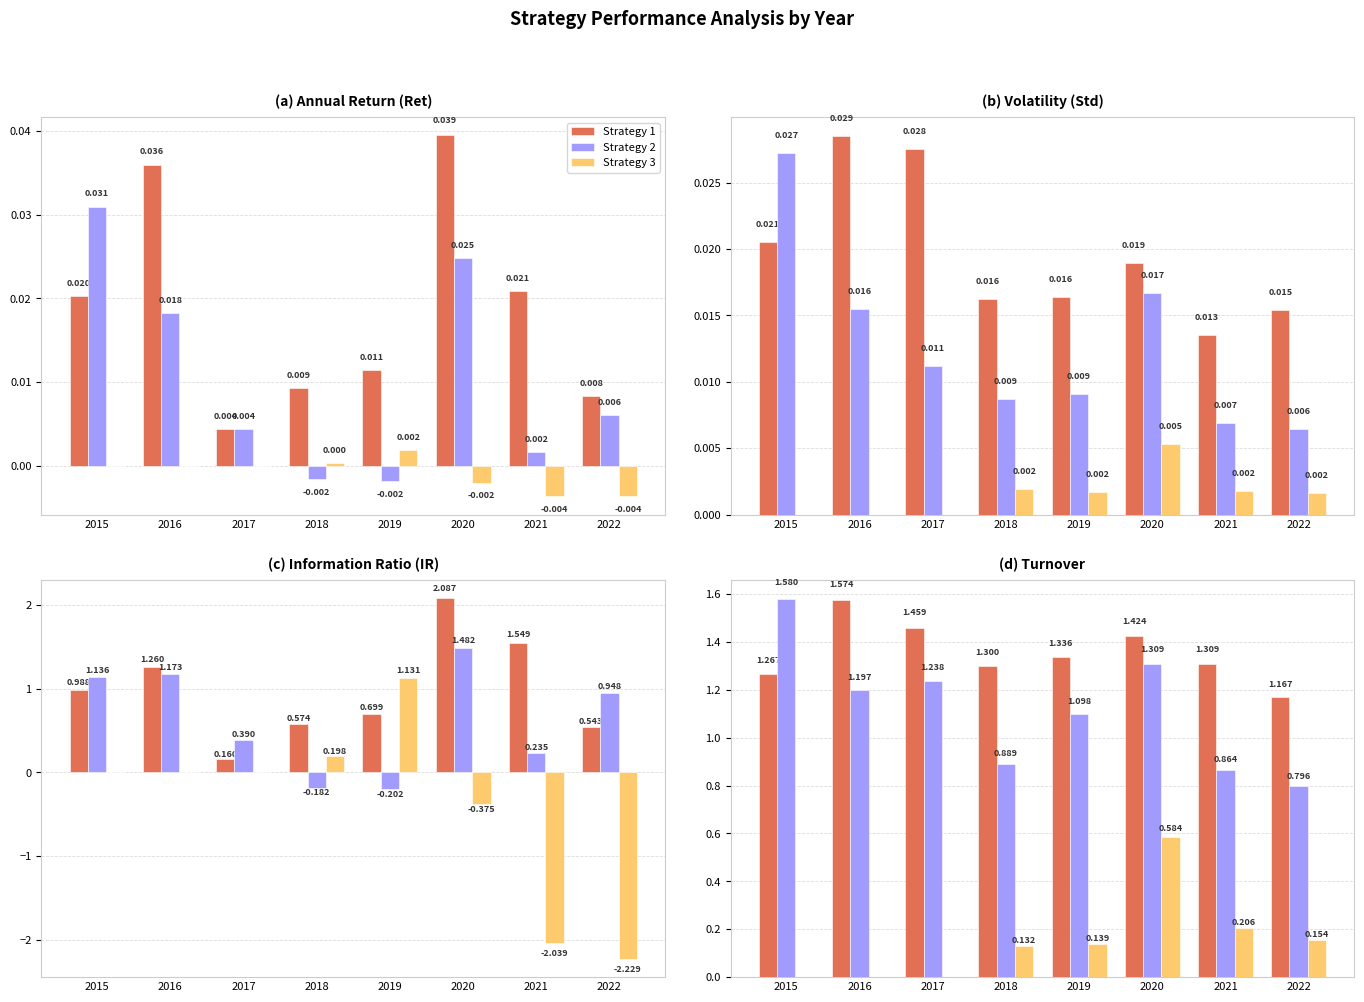

What is the average value of the Strategy 2 series?

1.1